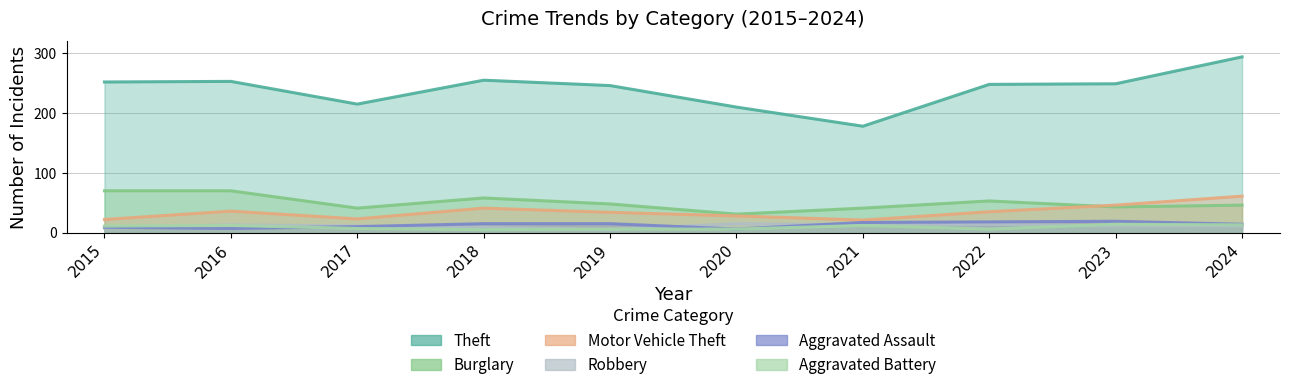

What is the difference between the Motor Vehicle Theft values at 2024 and 2020?

33